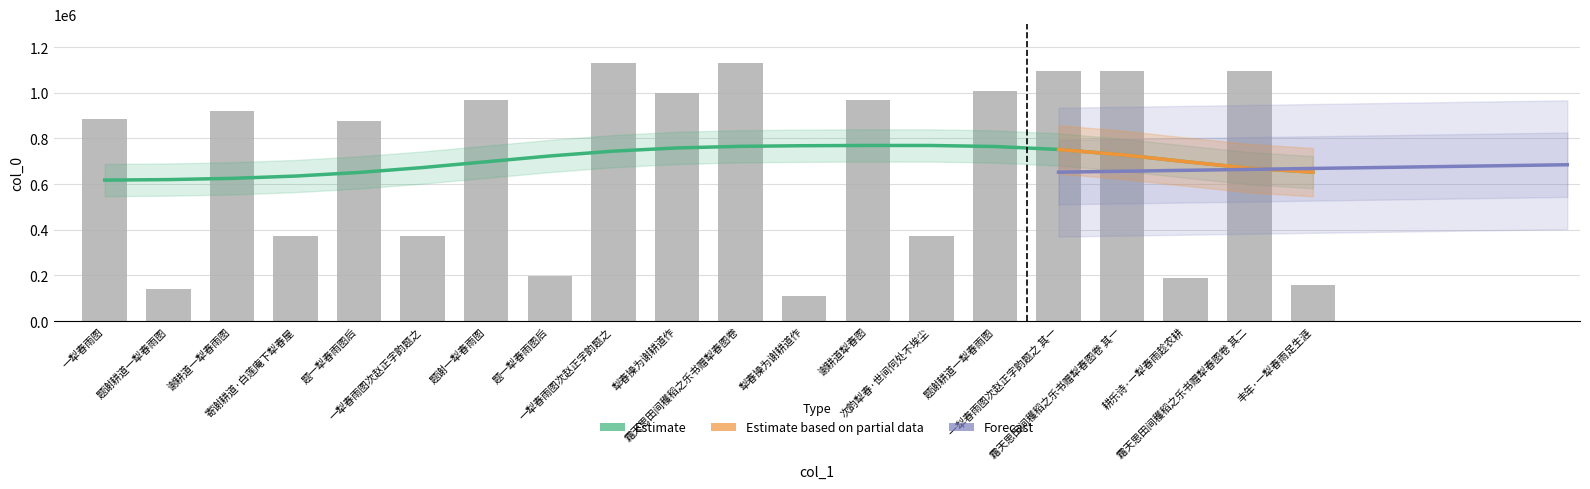

True or false: the data shows 331606 at 耕乐诗·一犁春雨趁农耕.

False